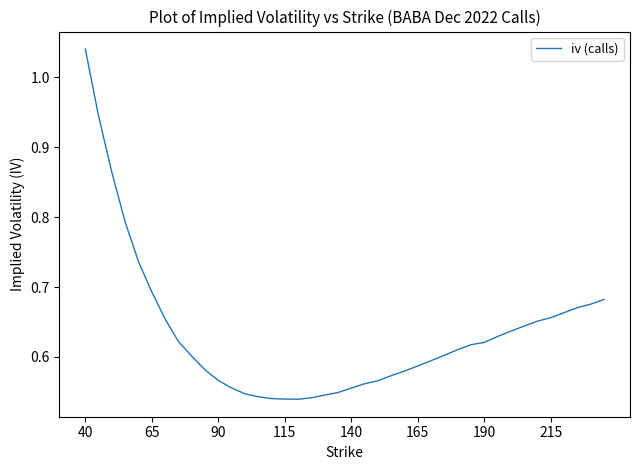

At which category does the chart reach its peak across all series?

40